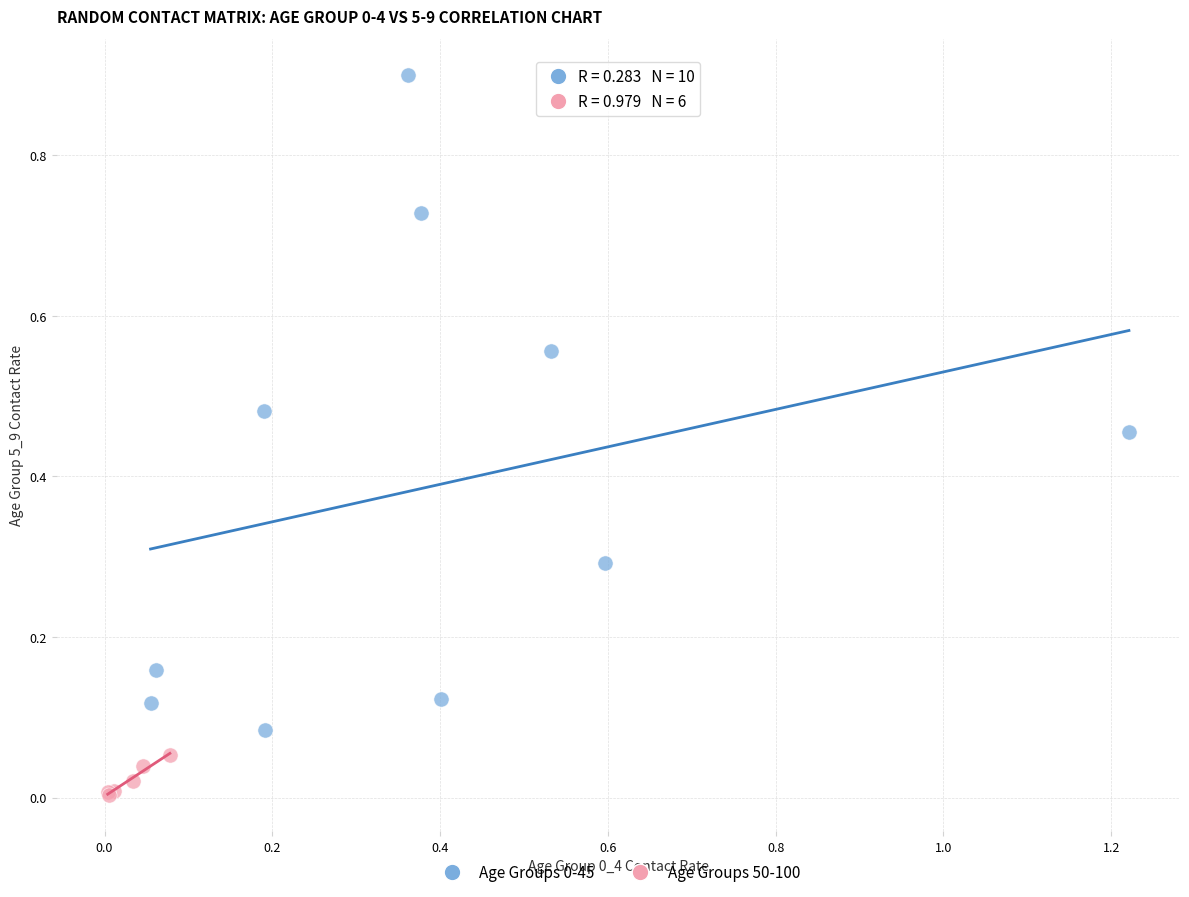

Which series reaches the minimum Y coordinate?

Age Groups 50-100